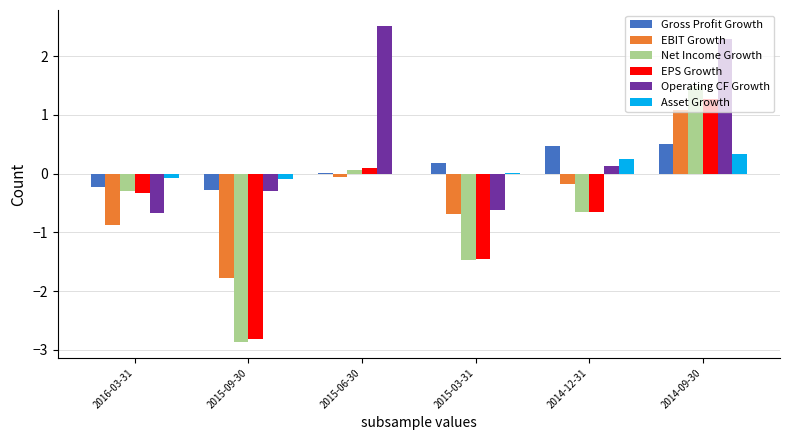

Between 2015-09-30 and 2015-06-30, which series saw the biggest shift?

Net Income Growth